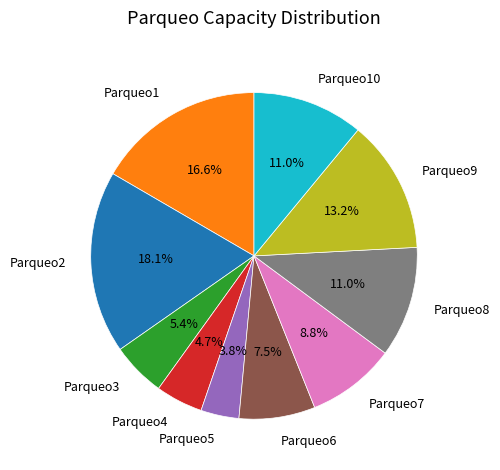

What percentage do Parqueo7 and Parqueo2 together represent?

26.9%